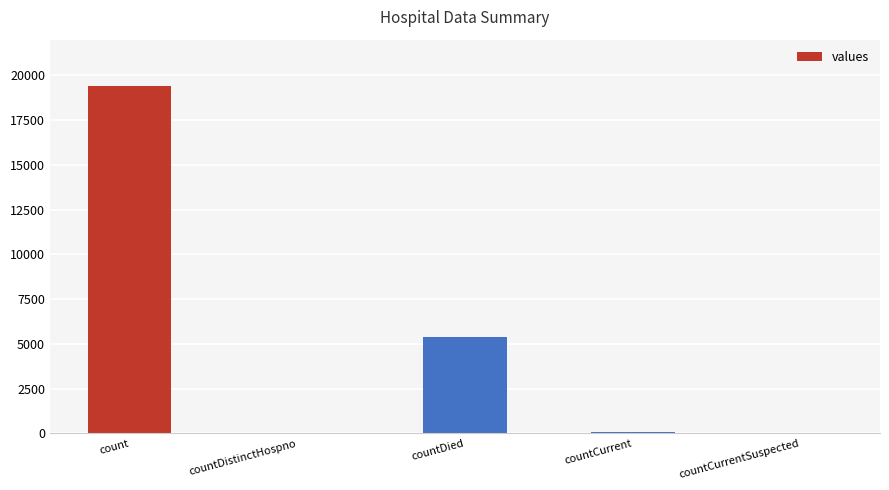

What is the sum of all values?

24875